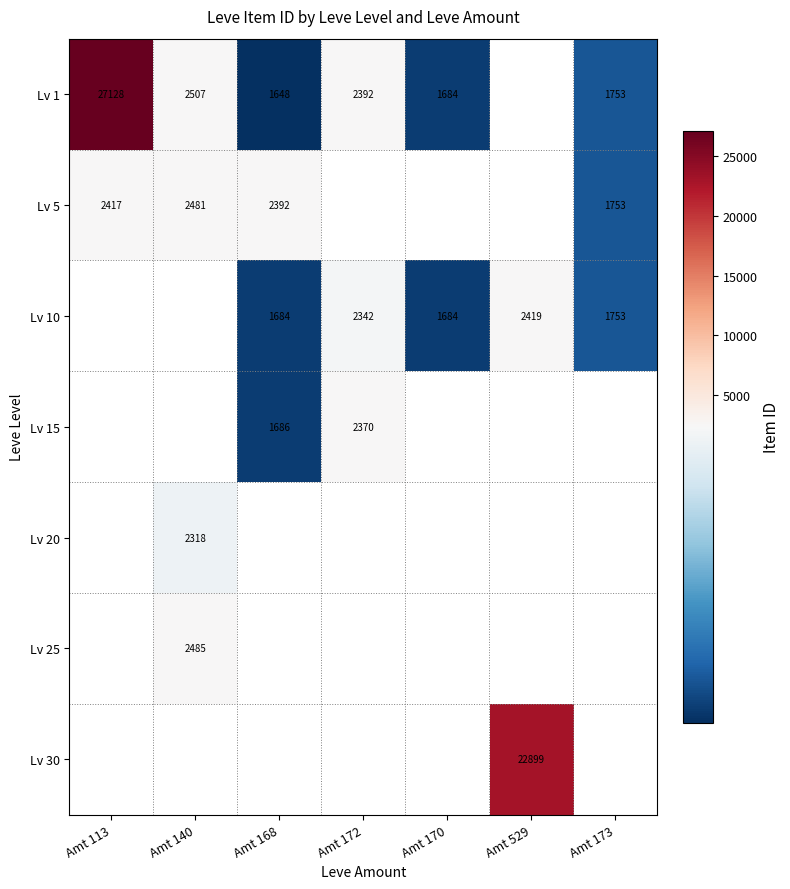

The value of Lv 1 at Amt 172 is 3310. True or false?

False